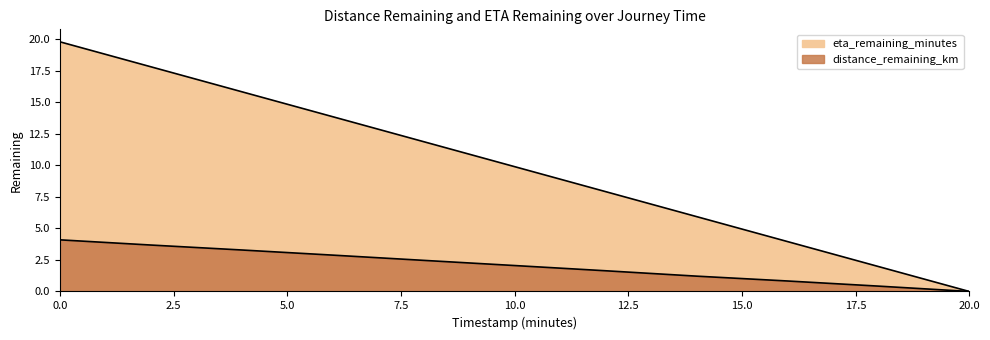

What is the average value of the eta_remaining_minutes series?

9.9